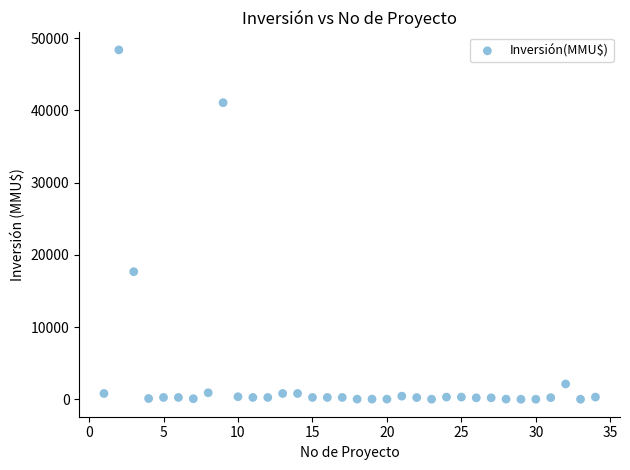

What is the range of Y values (max minus min)?

48384